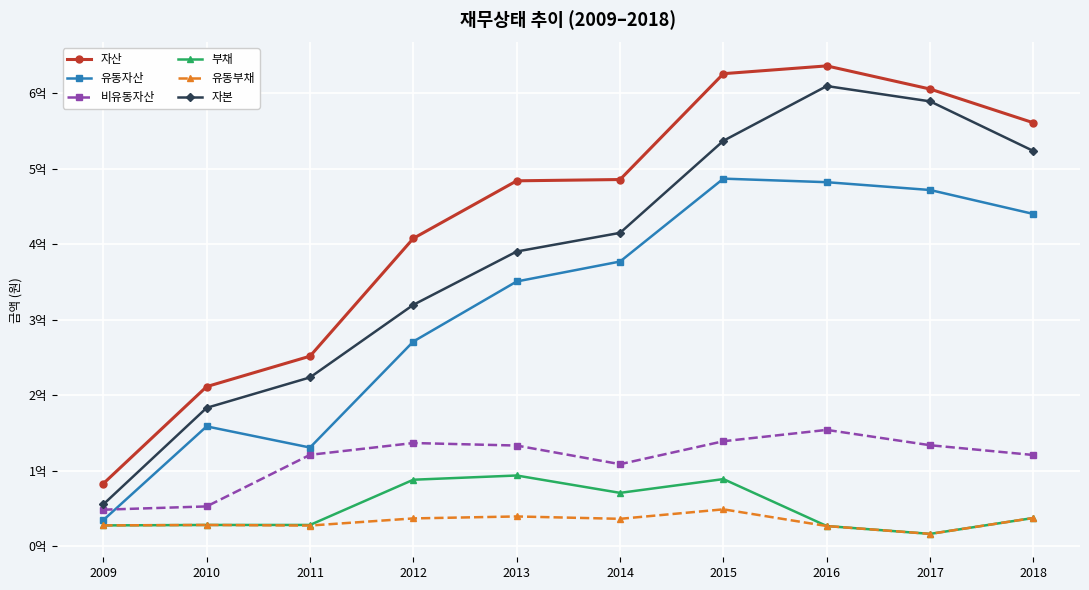

What are all the series names shown in the legend?

자산, 유동자산, 비유동자산, 부채, 유동부채, 자본